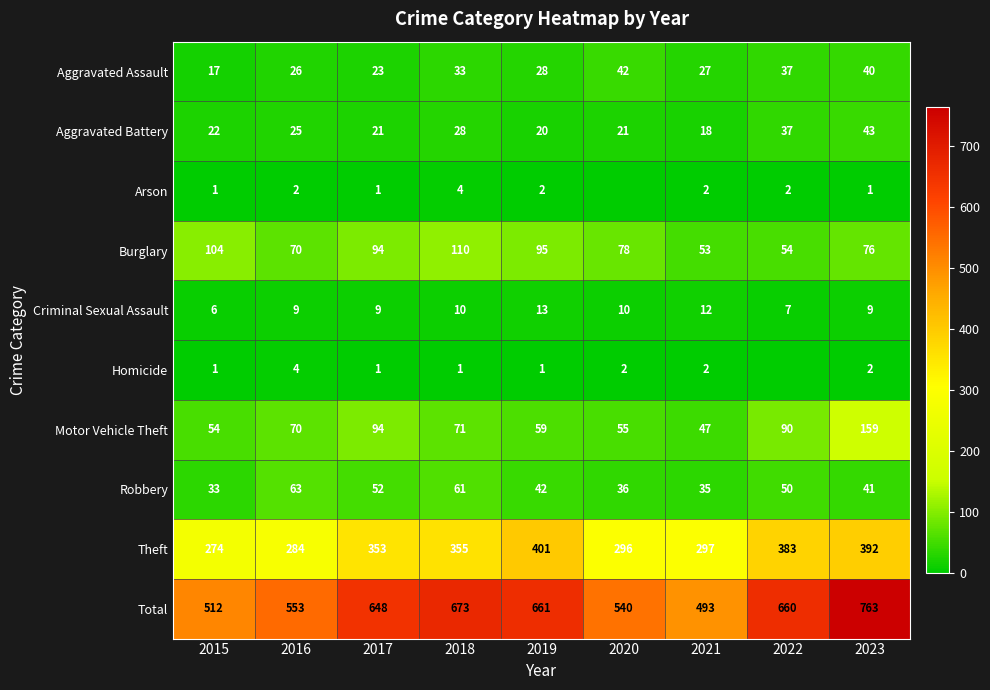

What is the highest value of the Robbery series?

63